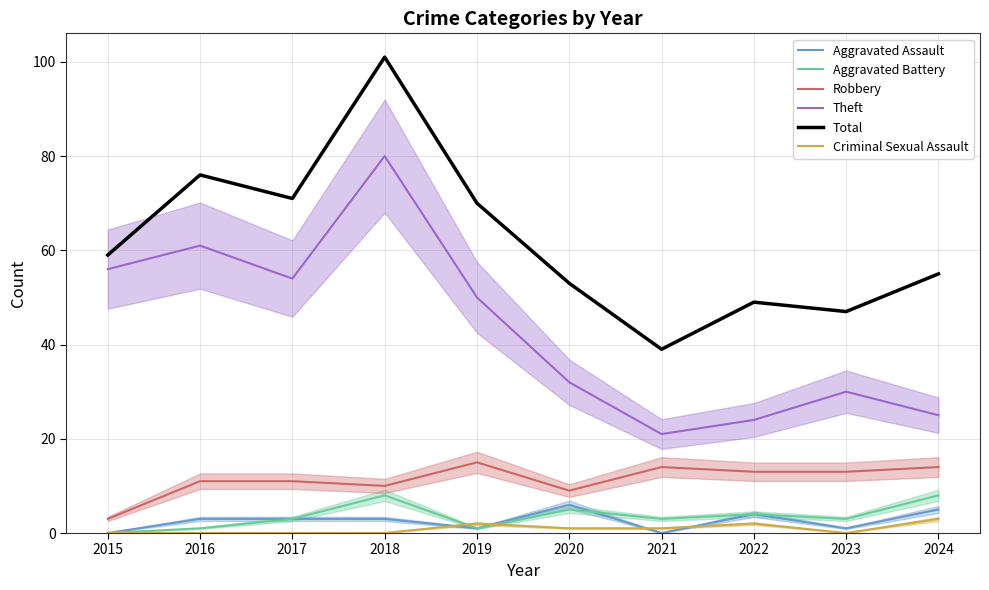

Rank the series by their maximum value, from highest to lowest.

Total, Theft, Robbery, Aggravated Battery, Aggravated Assault, Criminal Sexual Assault